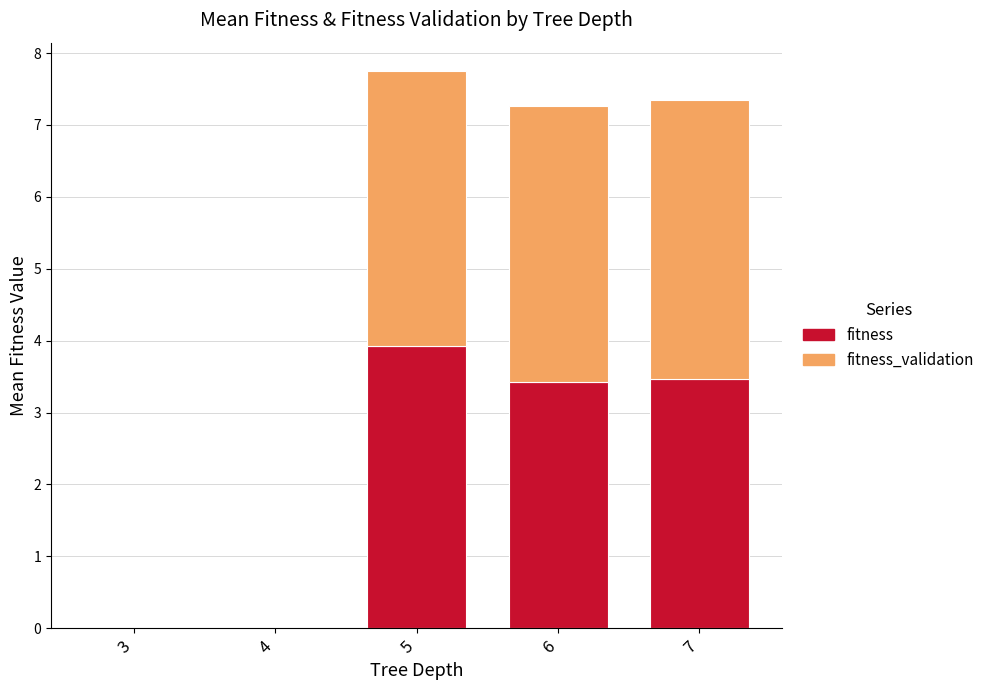

Reading left to right, transcribe the values for fitness.

3=0.0	4=0.0	5=3.9	6=3.4	7=3.5